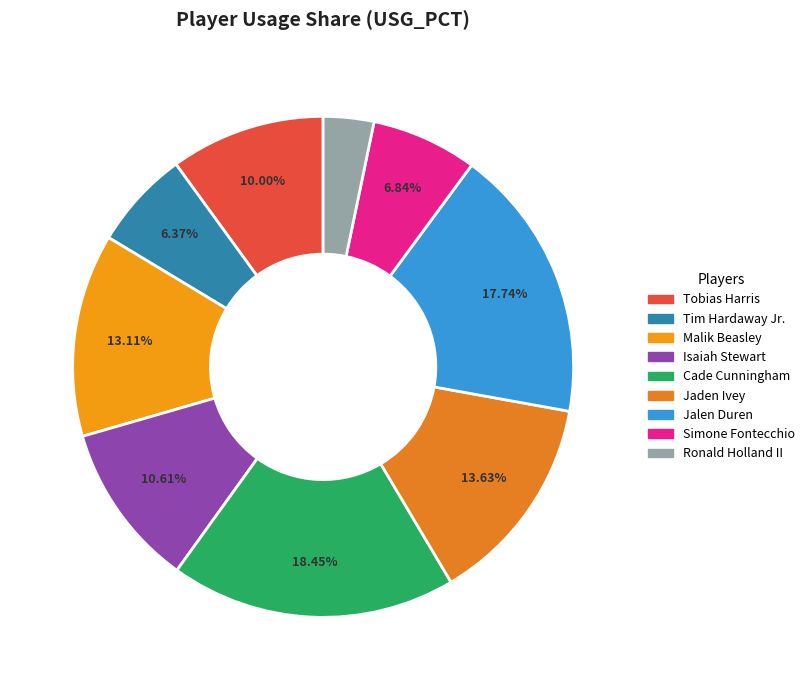

What percentage do Malik Beasley and Tobias Harris together represent?

23.1%